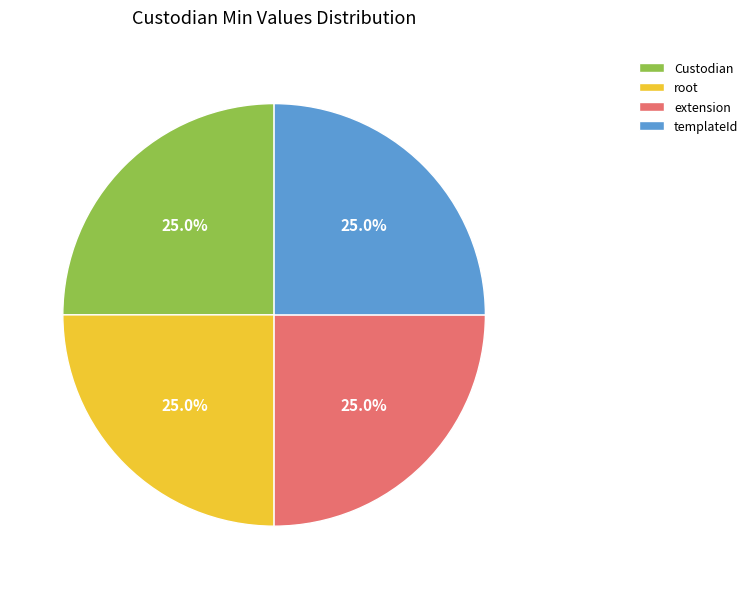

How many slices are in this pie chart?

4